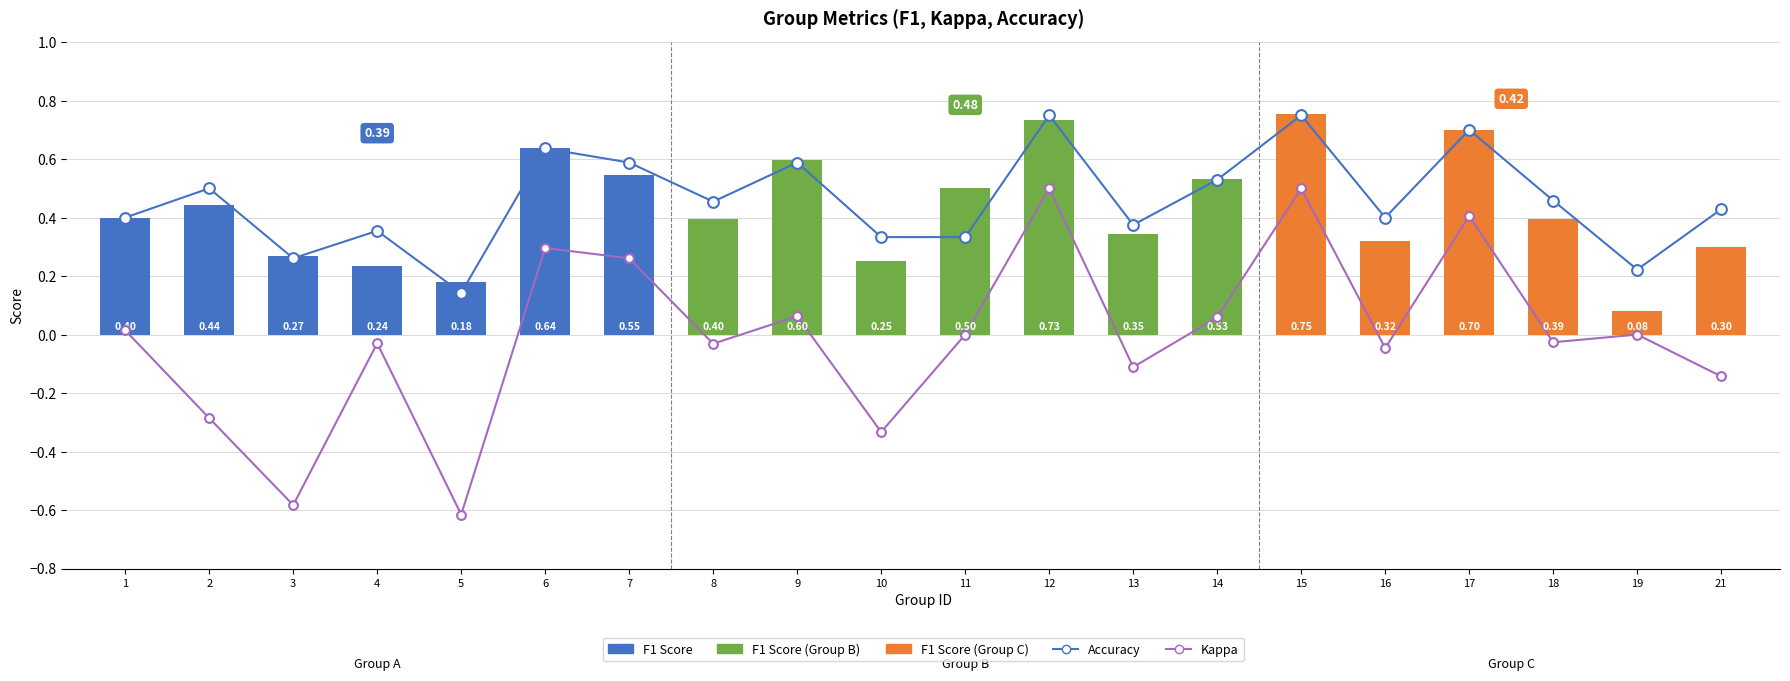

Which series reaches the minimum Y coordinate?

Kappa